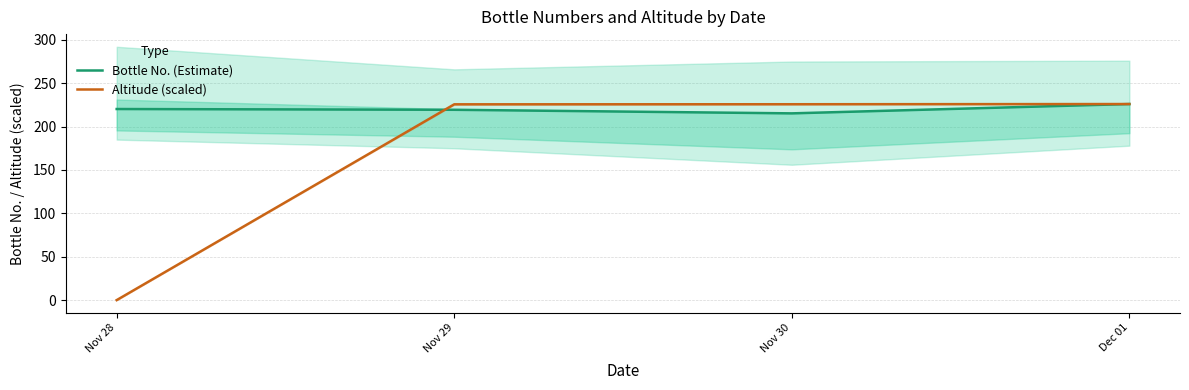

List the series in order of their overall mean, lowest first.

Altitude (scaled), Bottle No. (Estimate)